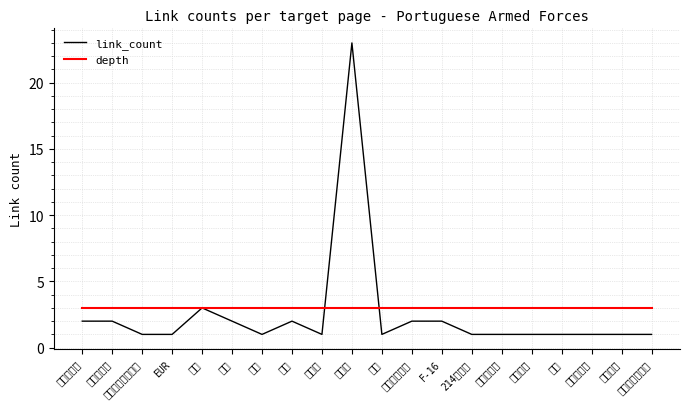

What is the value of the link_count point at the 16th from the left?

1